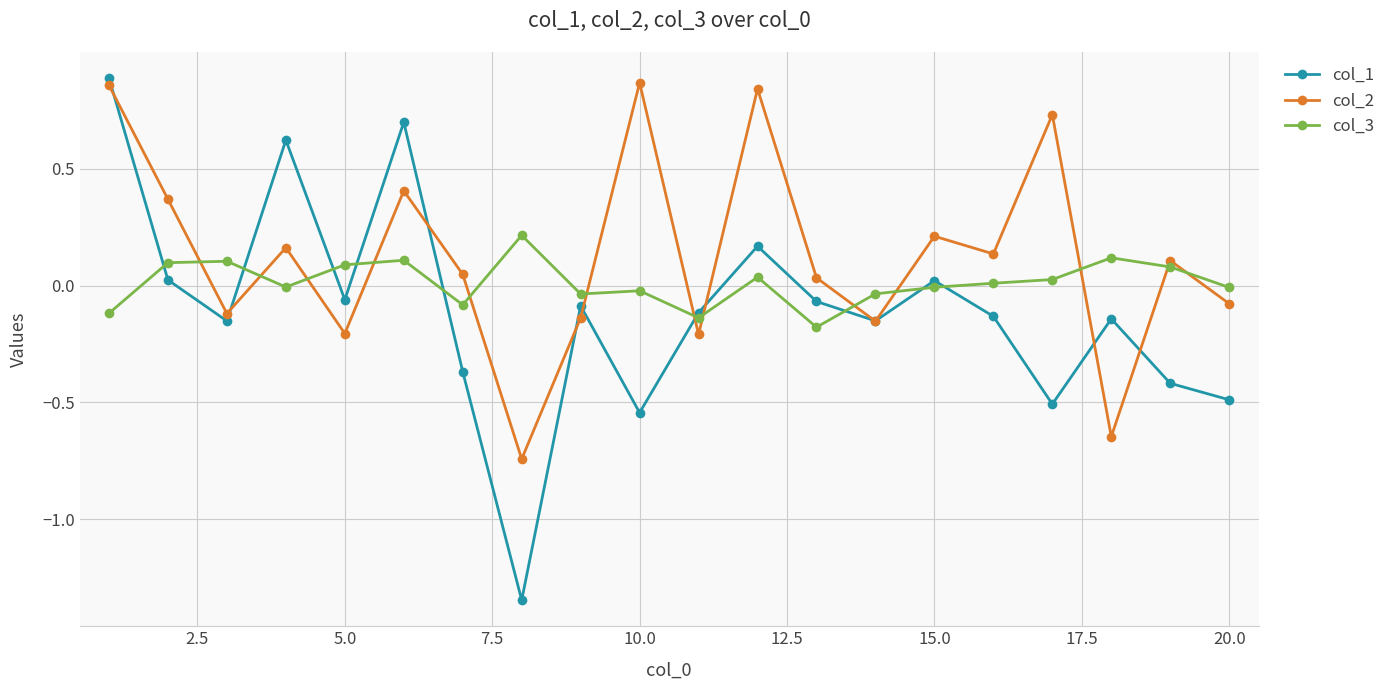

Which series has the largest range (max minus min)?

col_1